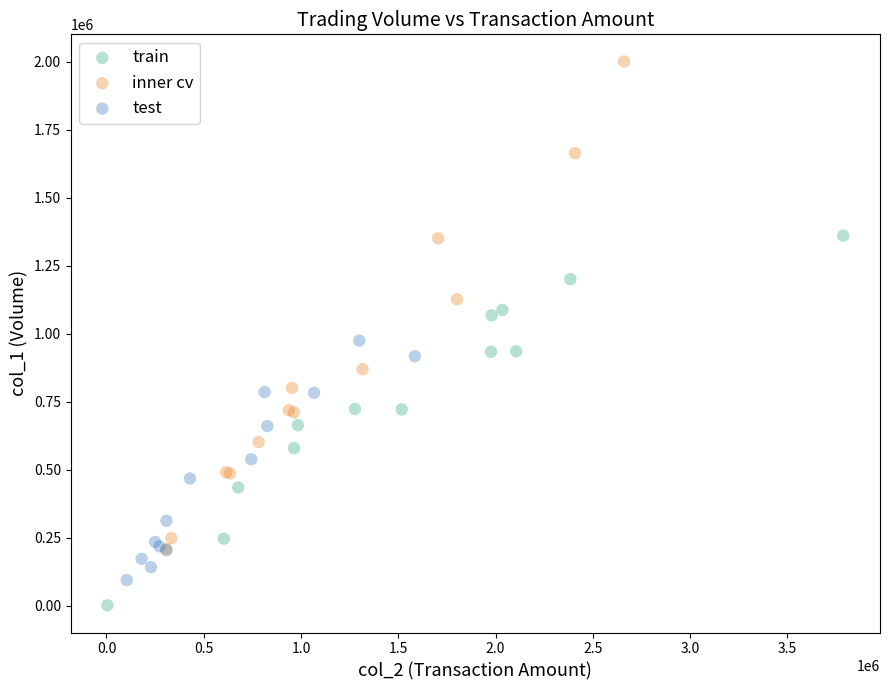

Which series contains the lowest Y value?

train